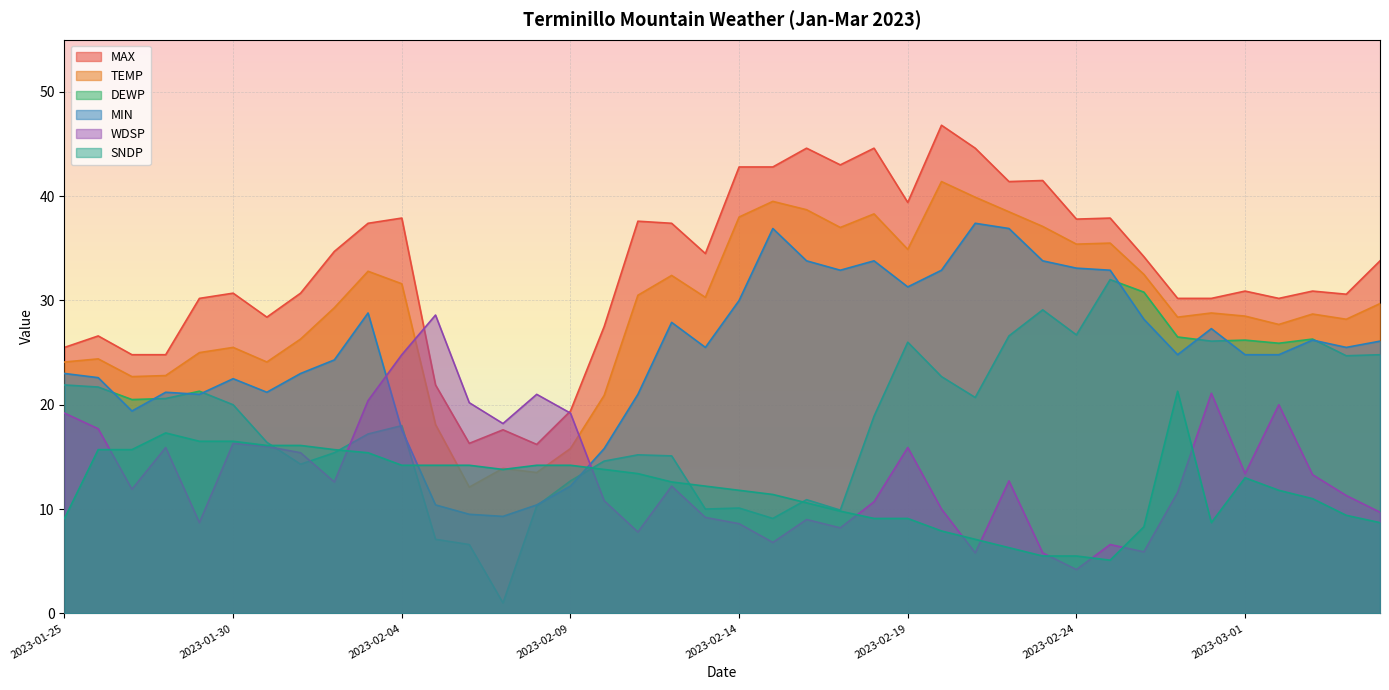

How many interior local peaks does the WDSP series have?

11